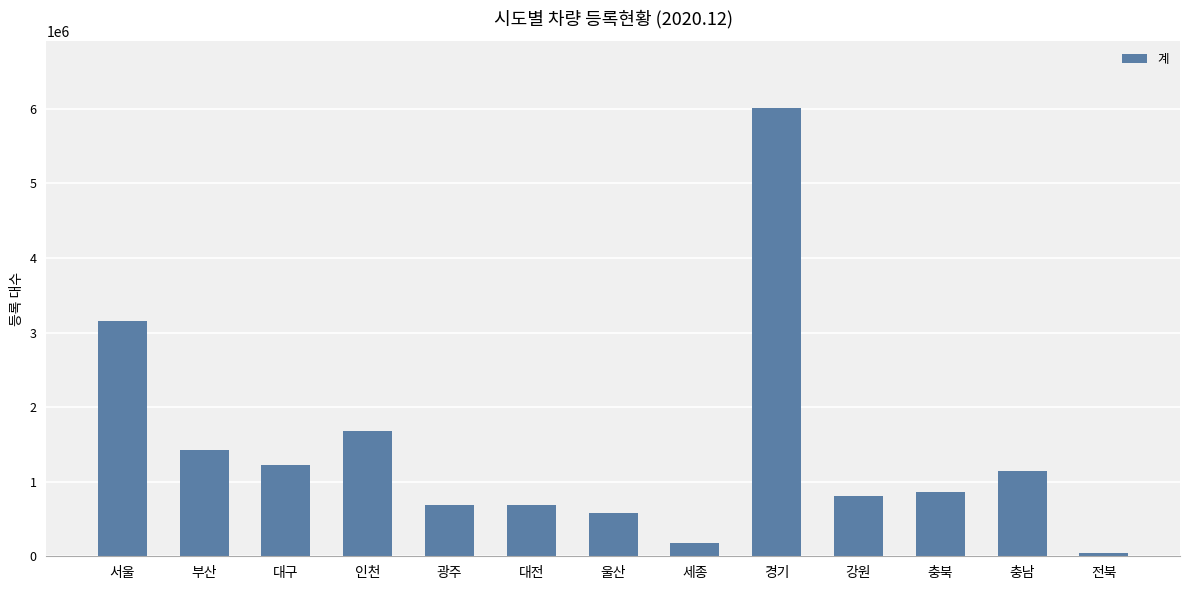

What is the approximate value at 울산, to the nearest 100?

575700